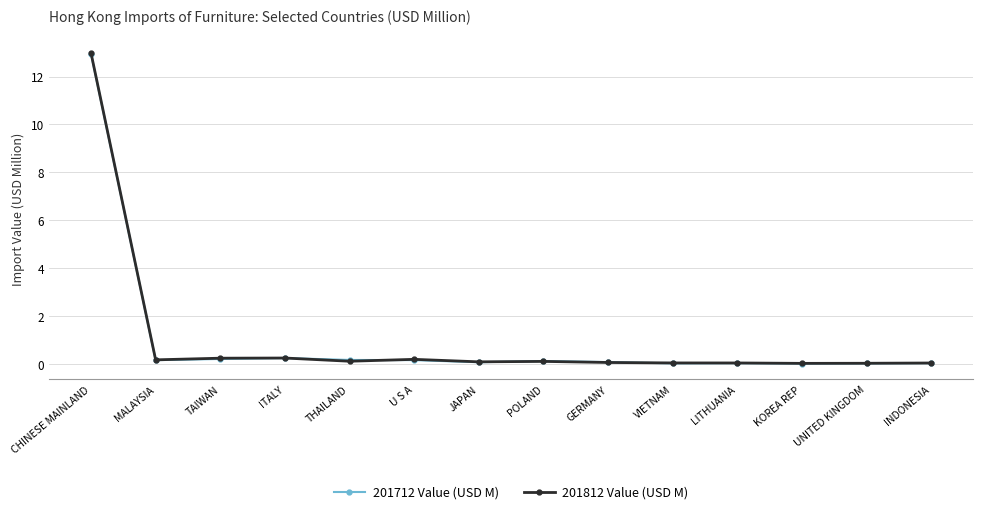

Which series has the widest spread of values?

201812 Value (USD M)